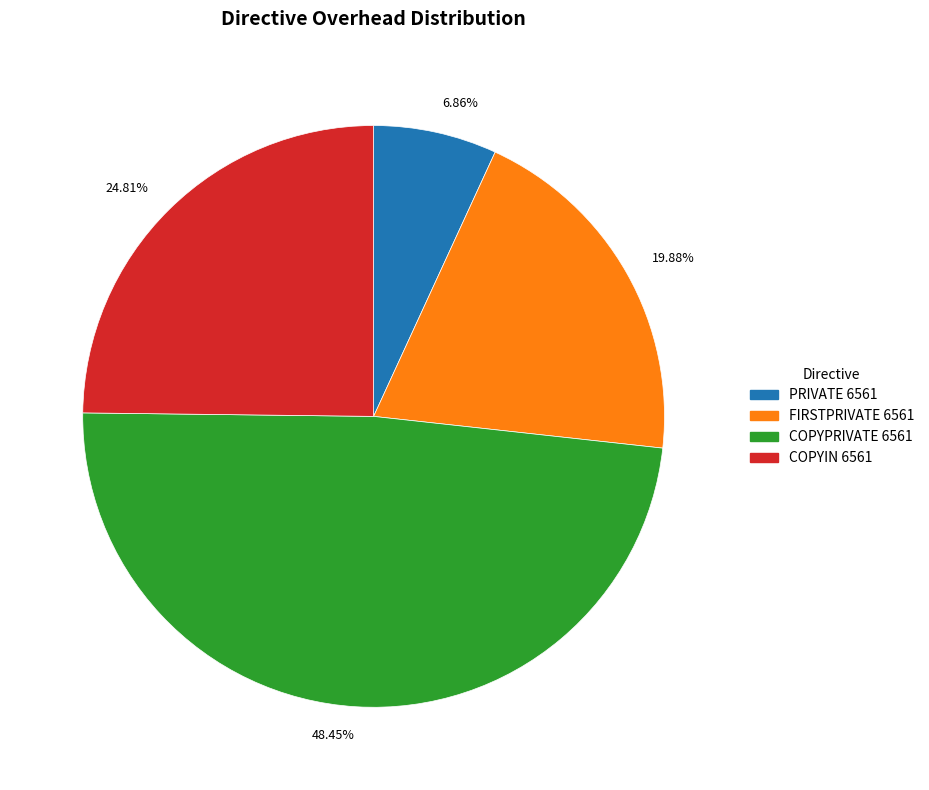

What is the largest slice in the pie chart?

48.45%